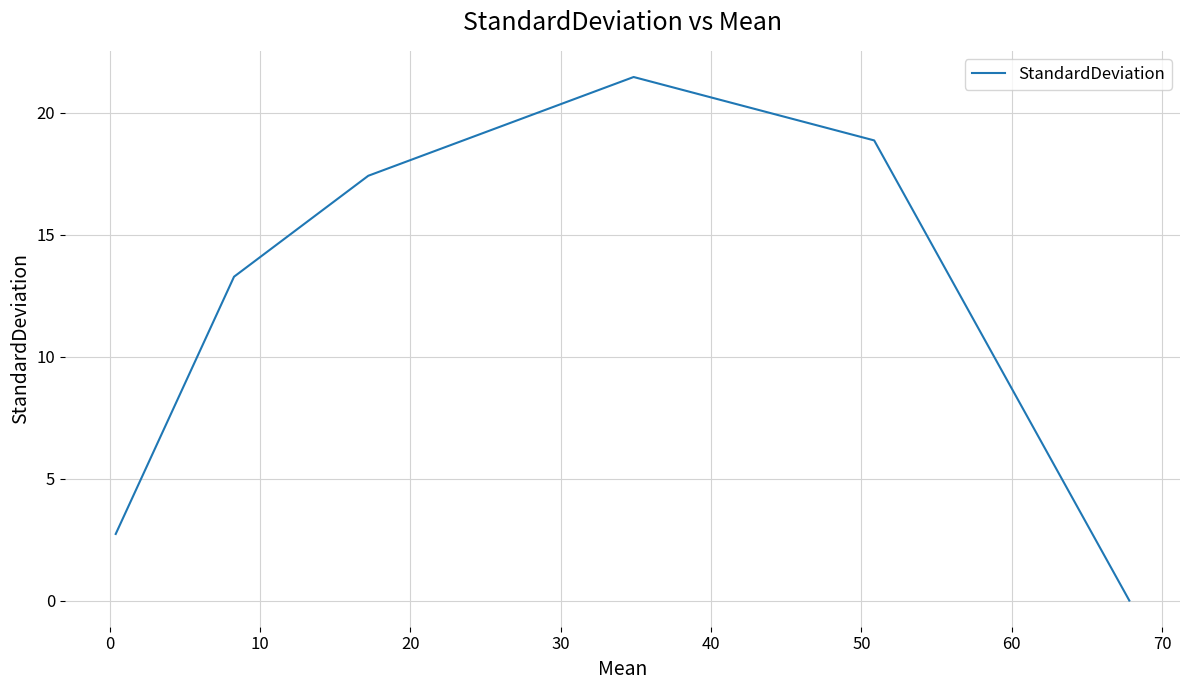

Reading left to right, list all the values displayed in this chart.

2.7	13.3	17.4	21.5	18.9	0.0